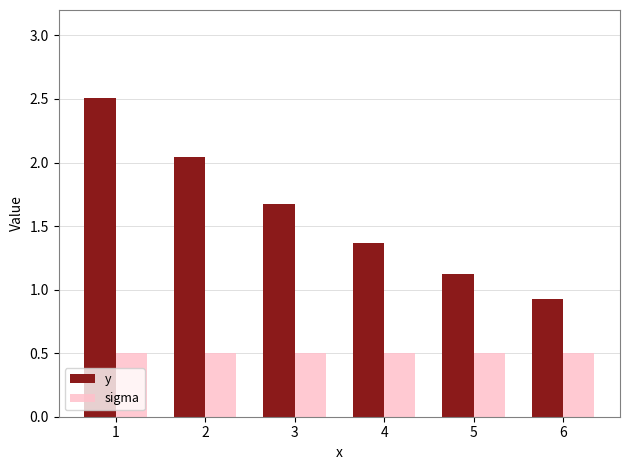

How many values in the y series exceed 1?

5